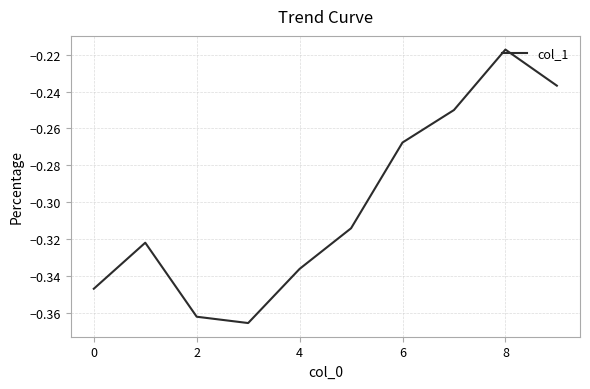

Reading left to right, extract all data points from this chart.

-0.3	-0.3	-0.4	-0.4	-0.3	-0.3	-0.3	-0.3	-0.2	-0.2